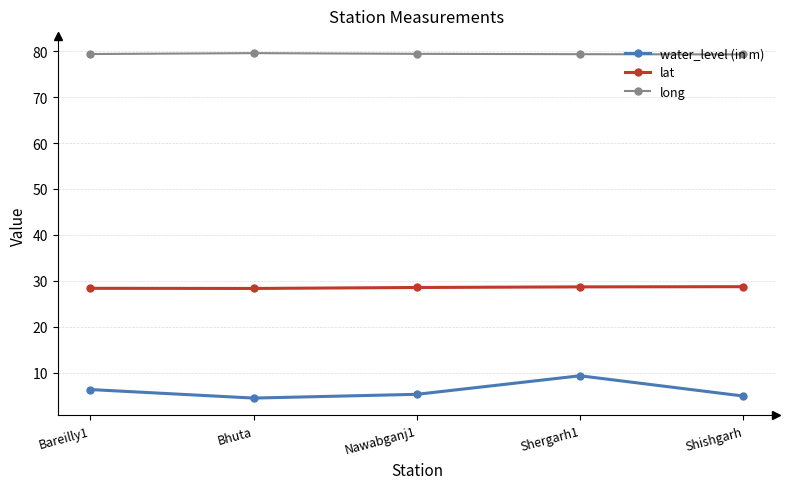

List the series in order of their peak value, highest first.

long, lat, water_level (in m)